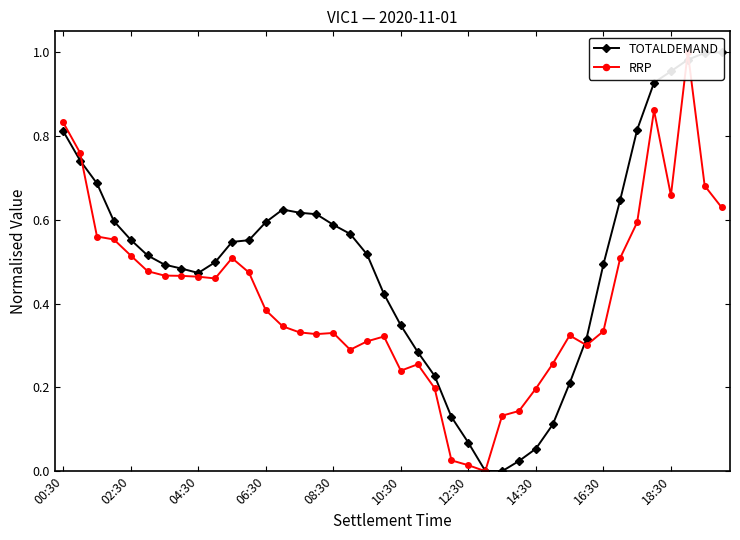

What is the average value of the TOTALDEMAND series?

0.5